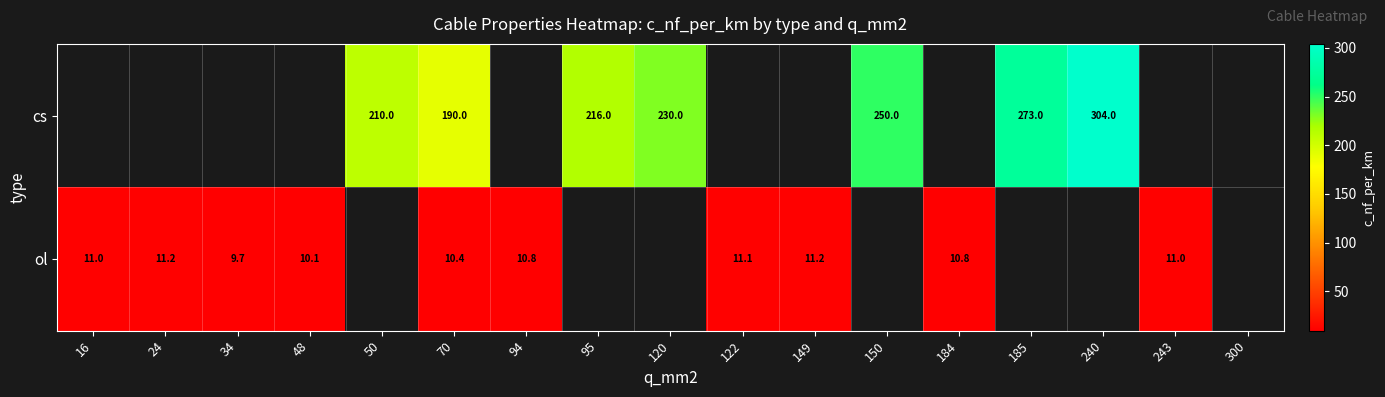

Is it true that cs equals 372.6 at 150?

False